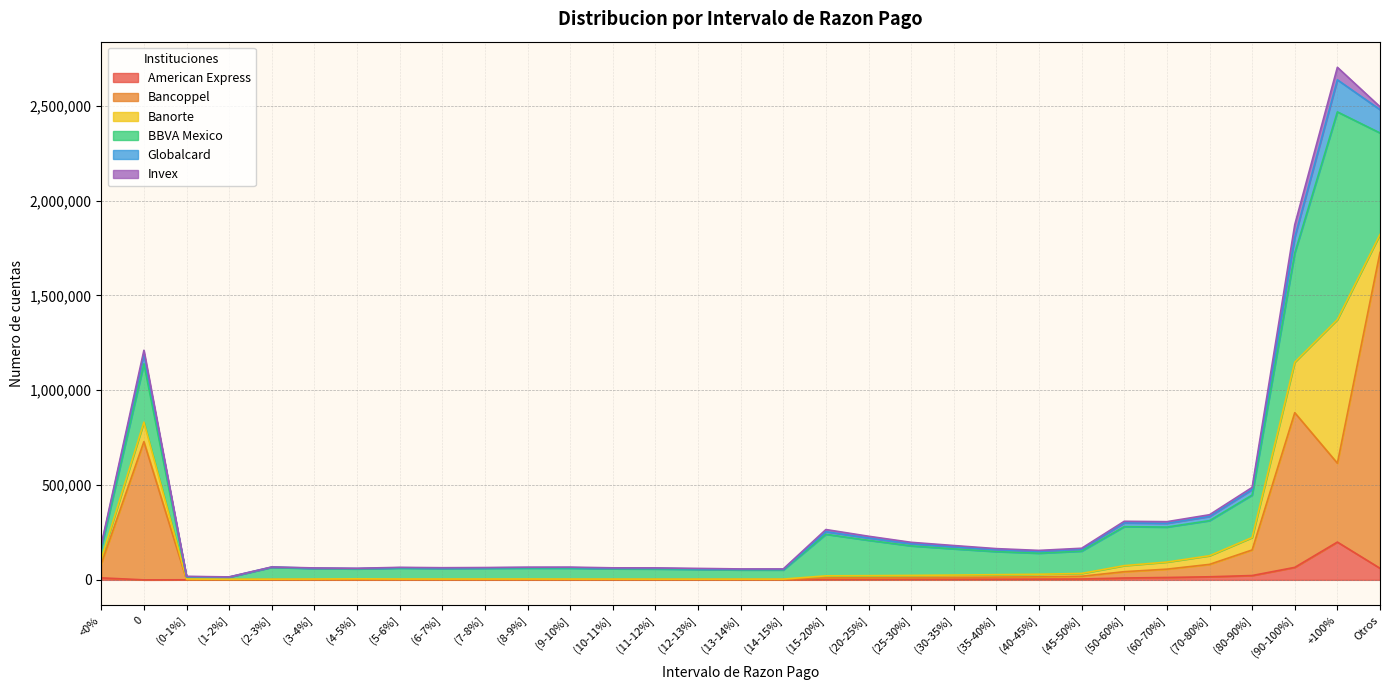

What is the maximum value for American Express?

199240